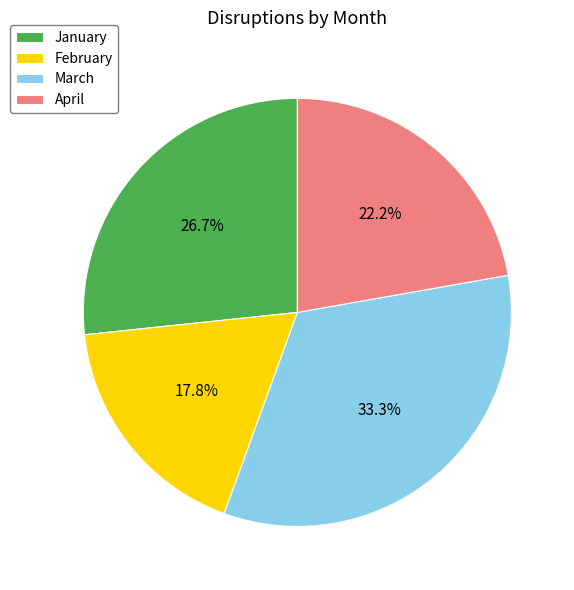

The March slice represents 39% of the pie. True or false?

False